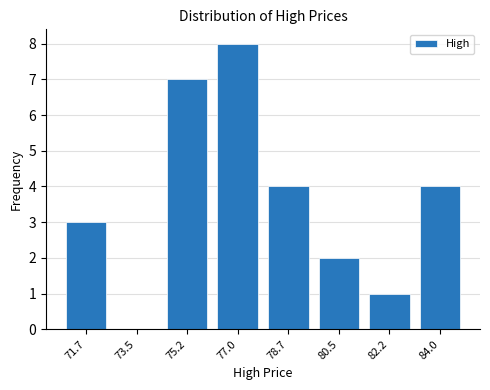

Reading left to right, transcribe all the data shown in this chart.

71.7=3	73.5=0	75.2=7	77.0=8	78.7=4	80.5=2	82.2=1	84.0=4